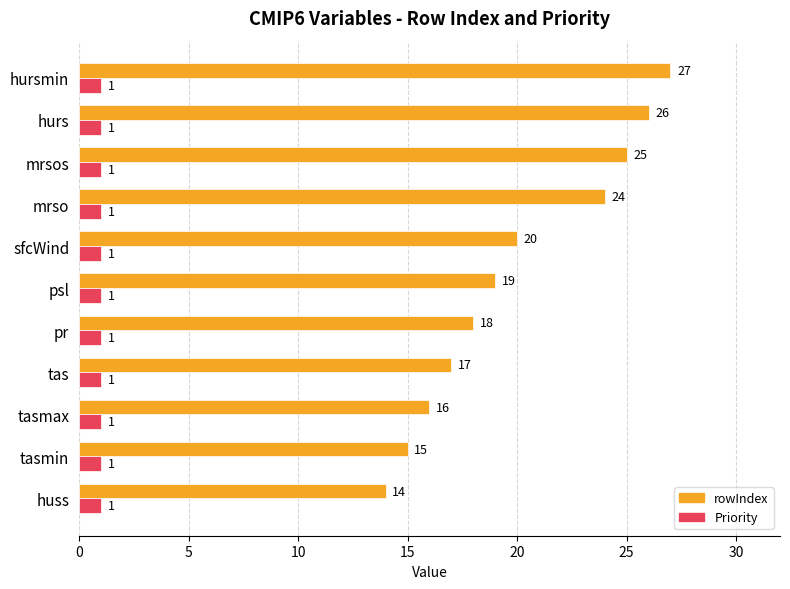

What is the spread (max minus min) of values at pr?

17